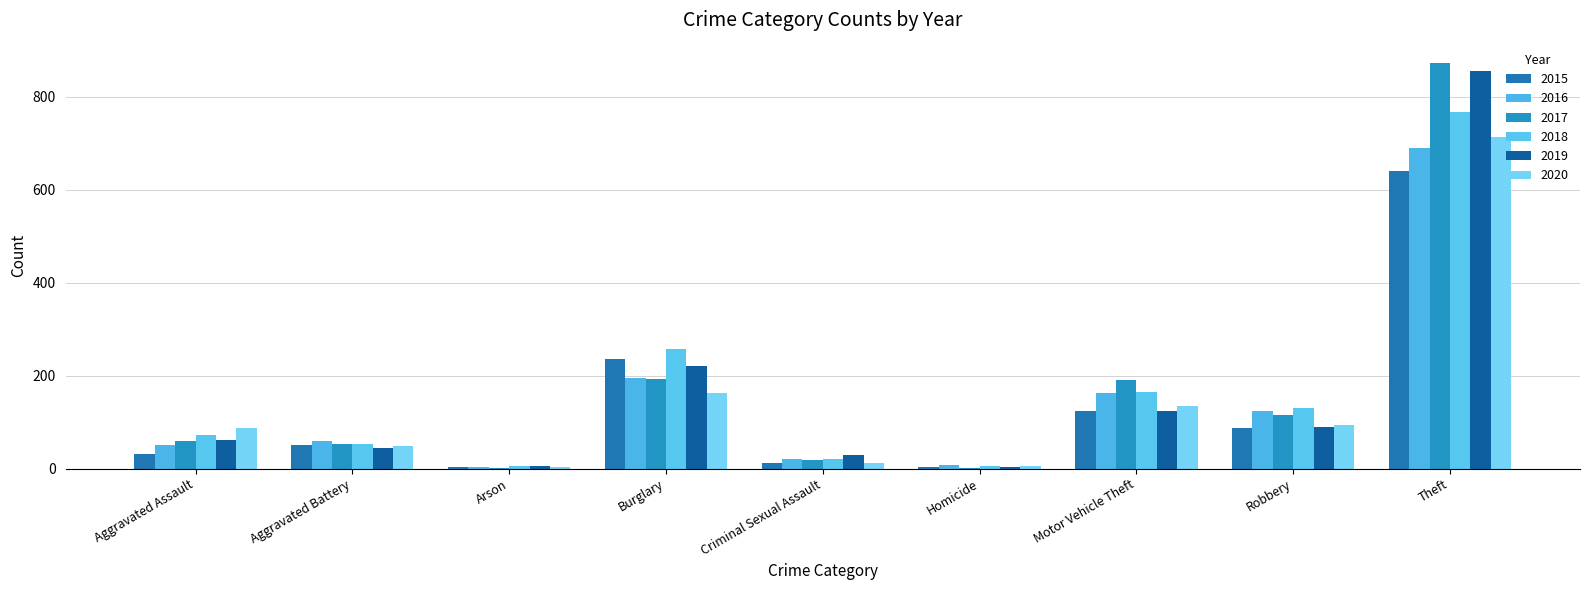

Is the value of 2016 at Arson greater than the value of 2015 at Homicide?

No